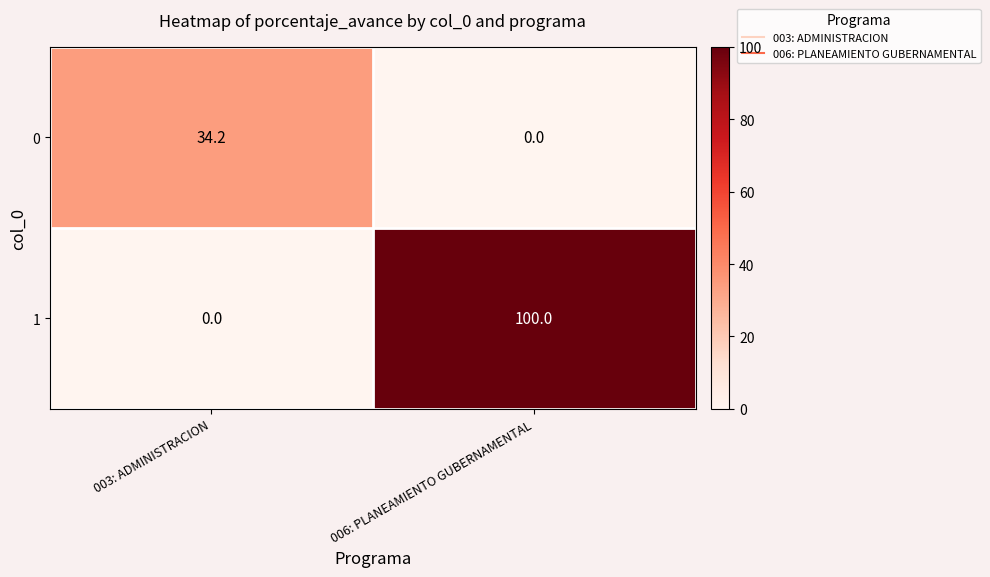

What is the maximum value shown in the chart?

100.0